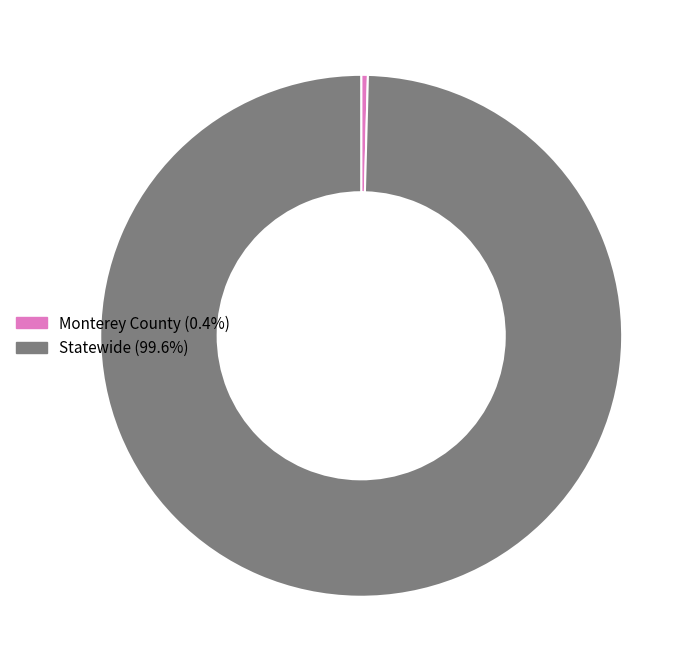

How many slices are in this pie chart?

2